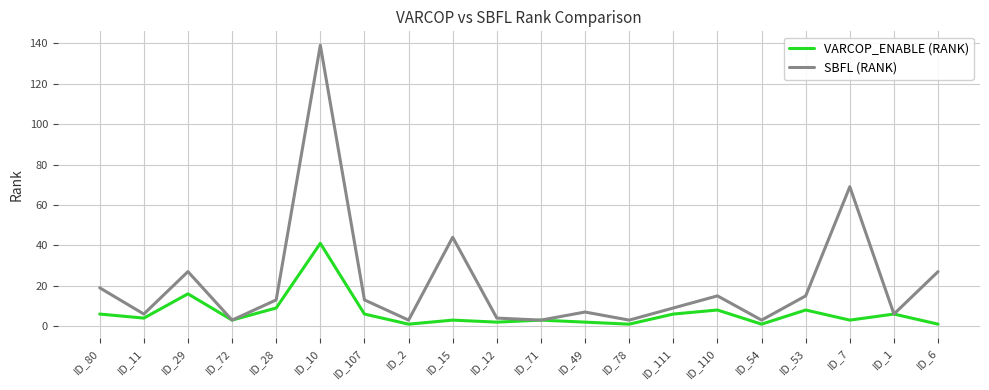

Which series has the largest total across all categories?

SBFL (RANK)